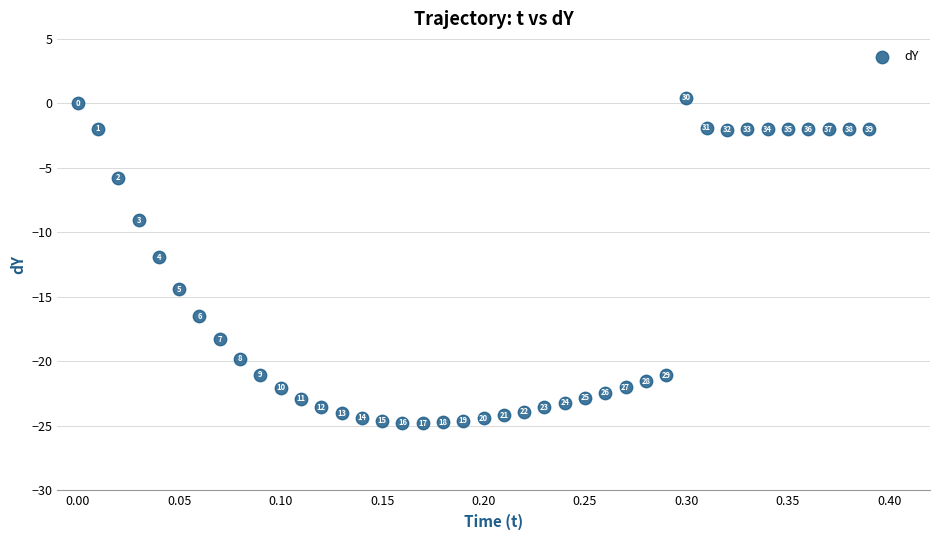

What Y value in the scatter plot is closest to -12?

-11.9